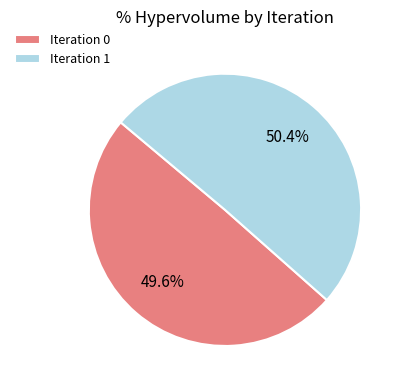

Is the sum of Iteration 0 and Iteration 1 greater than half?

Yes